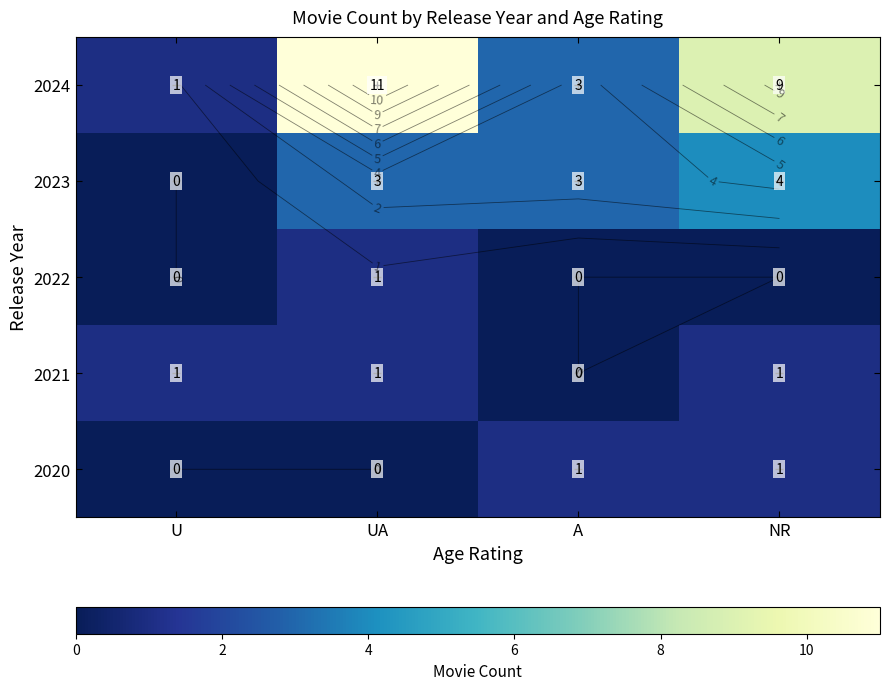

Read the 2020 value at NR.

1